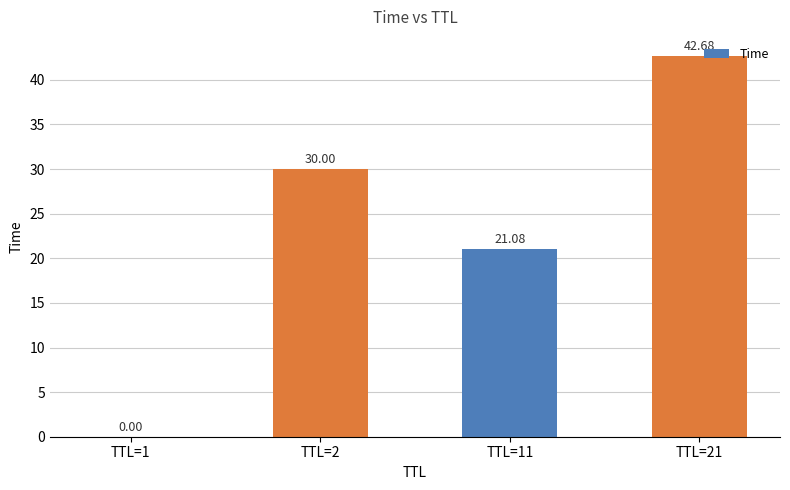

At which label is the value closest to 21?

TTL=11